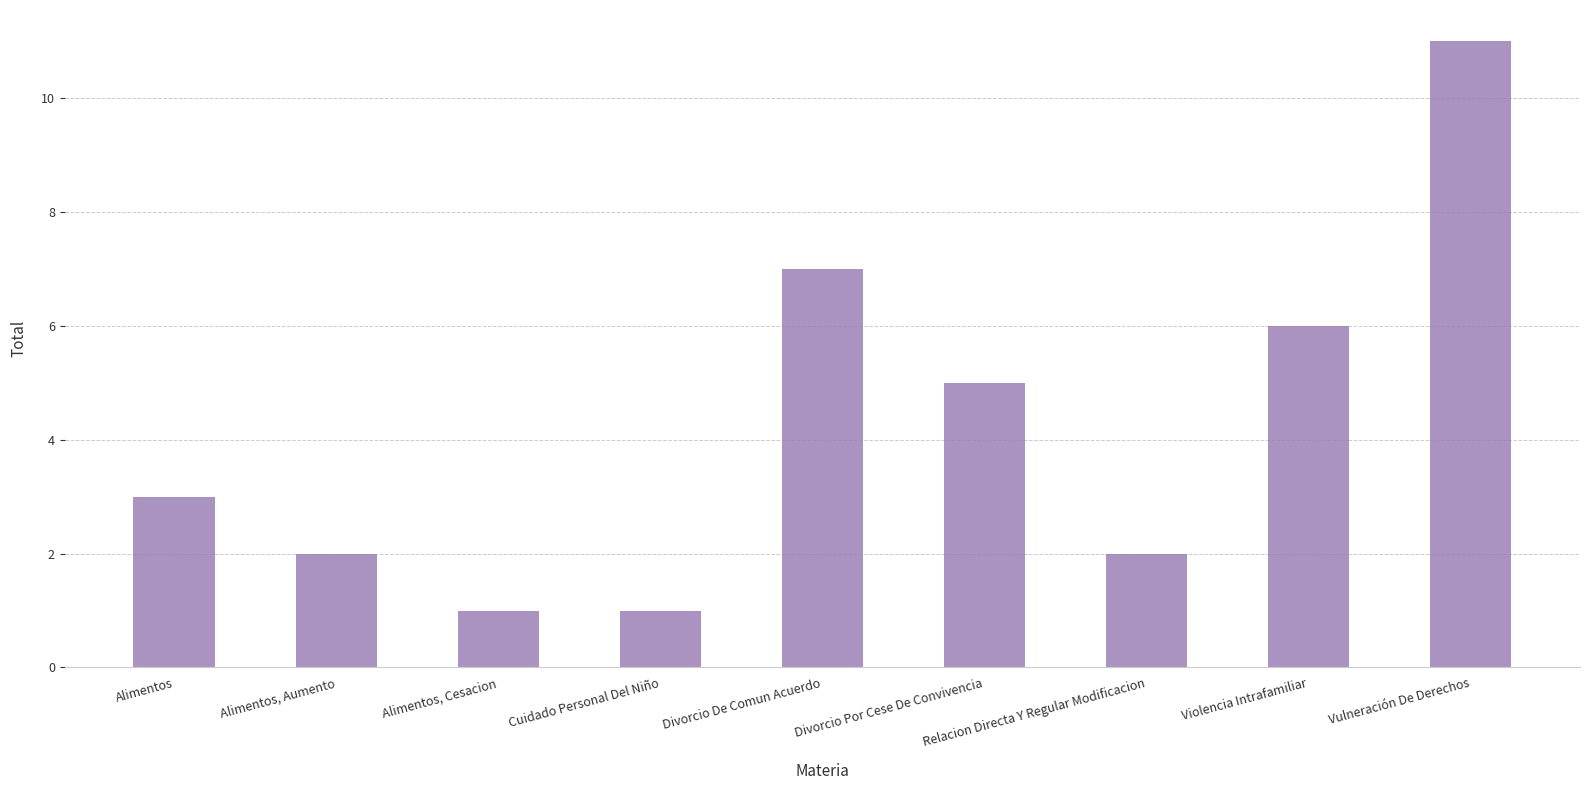

What is the label of the 4th bar from the left?

Cuidado Personal Del Niño